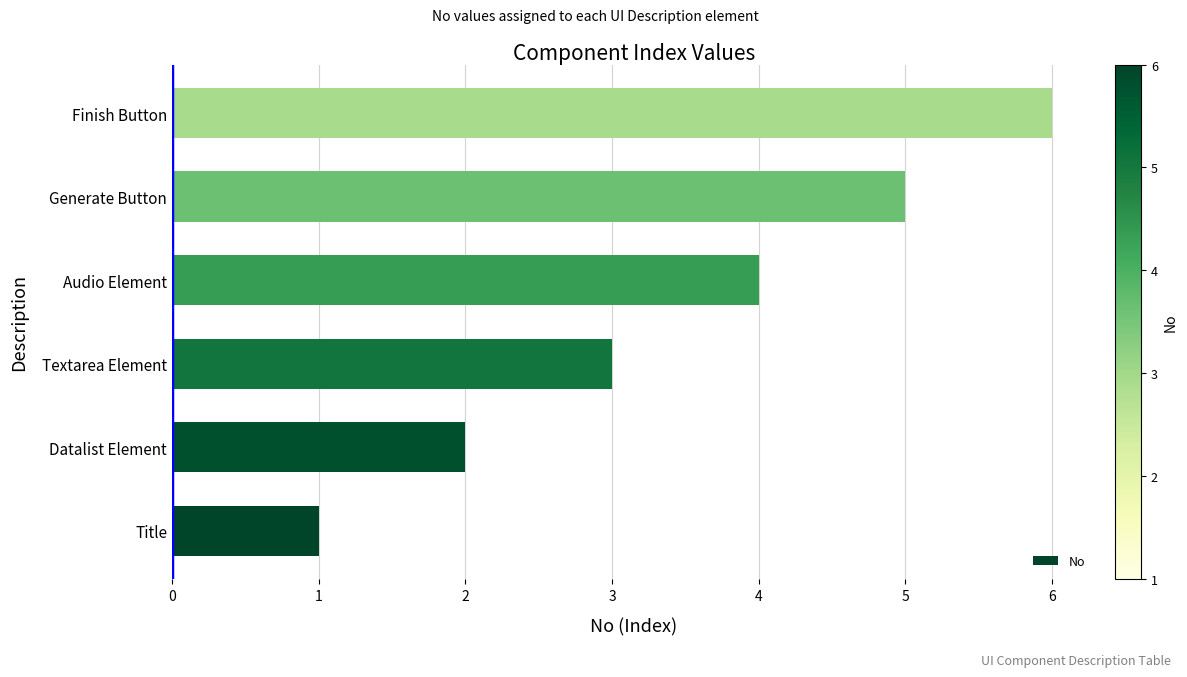

How many data points does each series have?

6